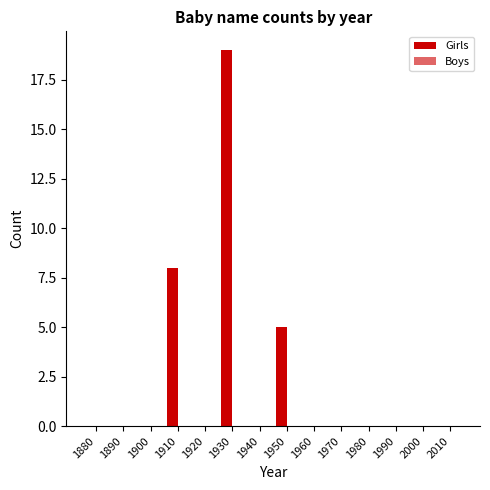

How many distinct data groups are displayed?

1